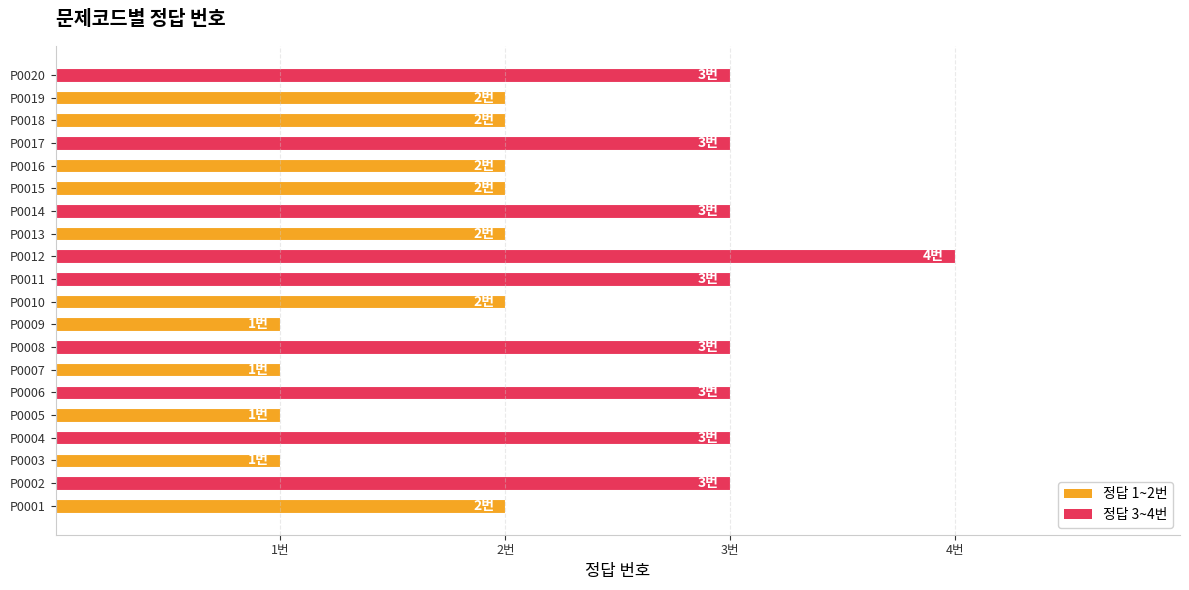

How many values are between 2 and 3?

15